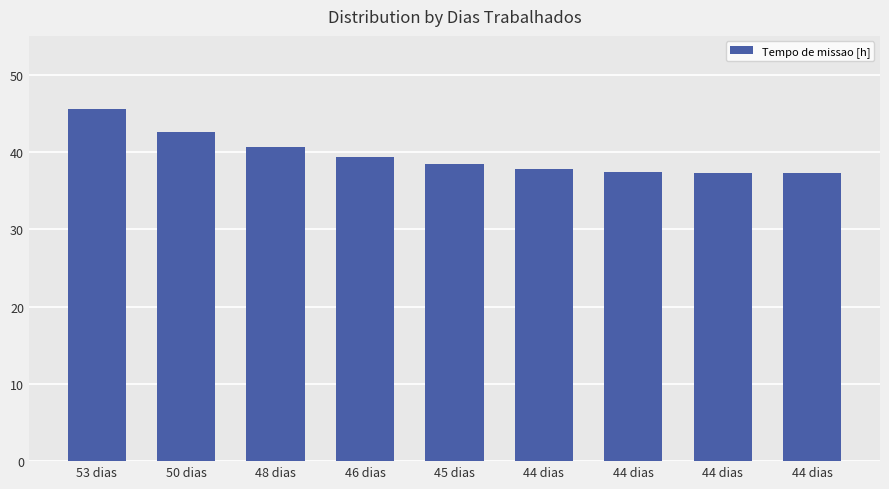

What is the smallest value displayed?

37.3